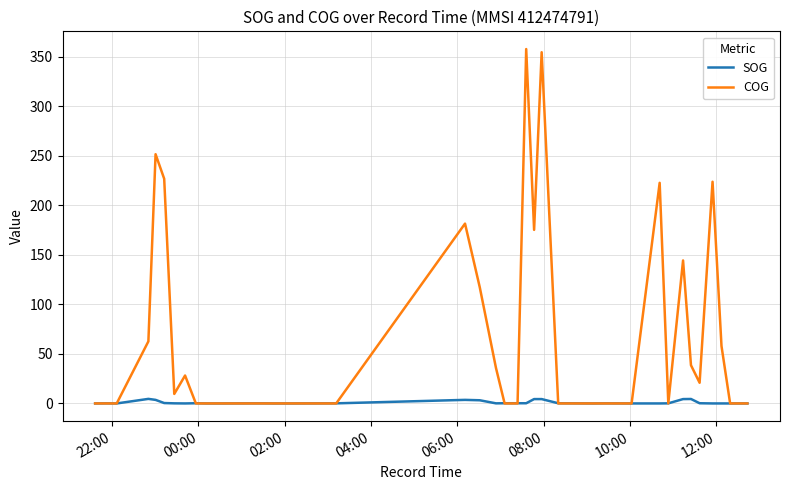

Which series has the largest total across all categories?

COG